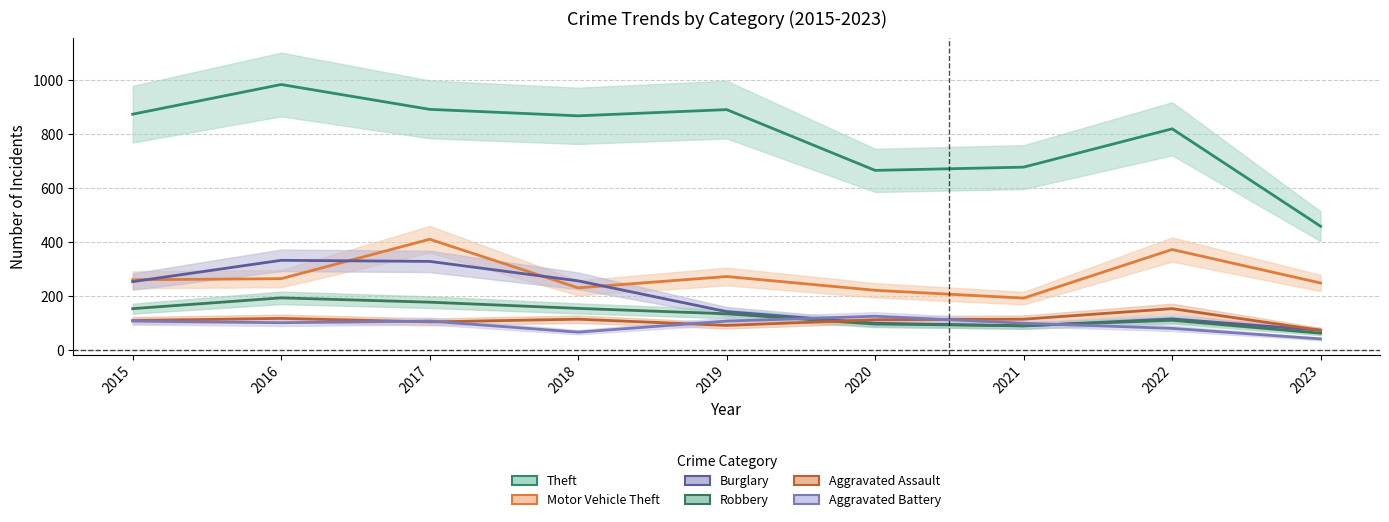

True or false: Aggravated Battery has a value of 56 at 2019.

False